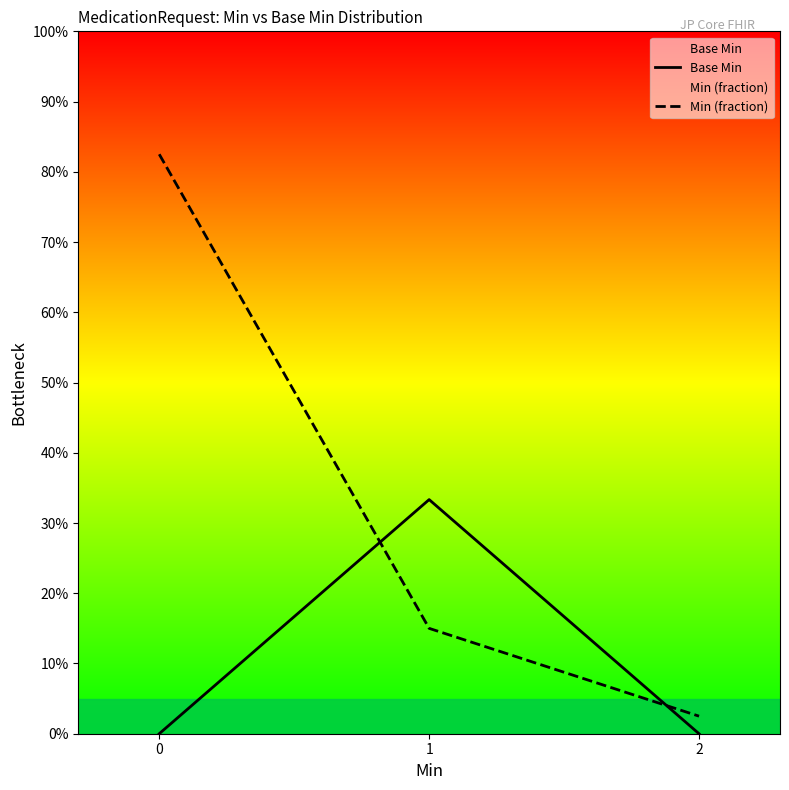

What is the value of the Min (fraction) point at the 2nd from the left?

0.1